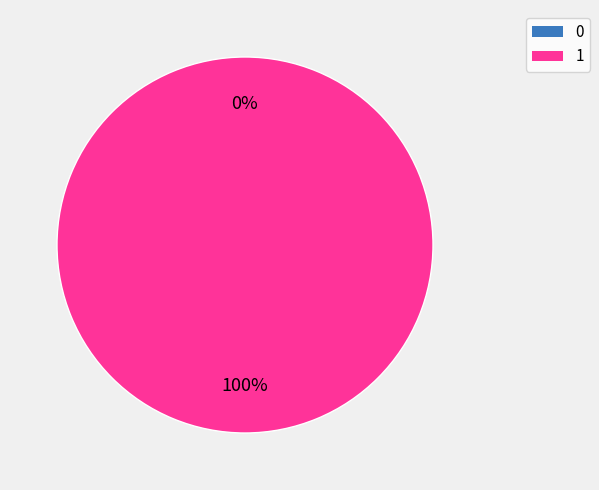

To the nearest percent, what is the average slice percentage?

50%